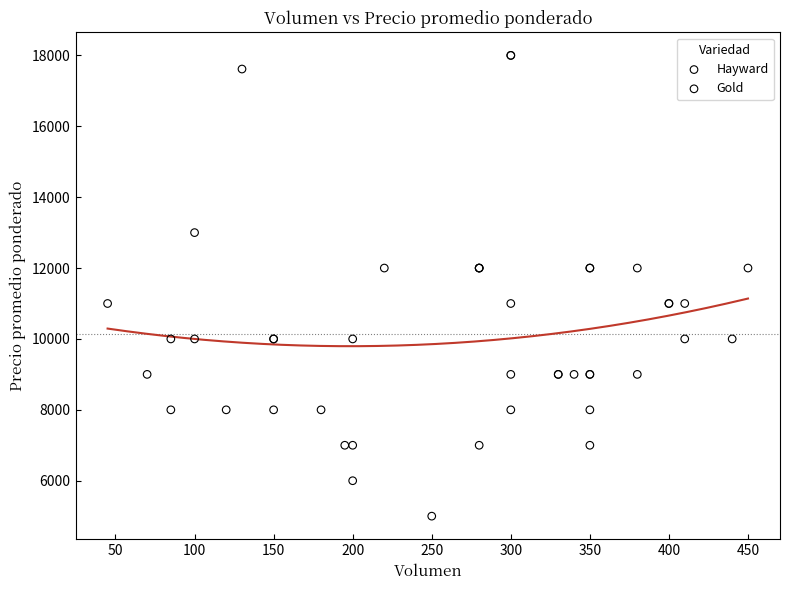

Which series contains the lowest Y value?

Hayward